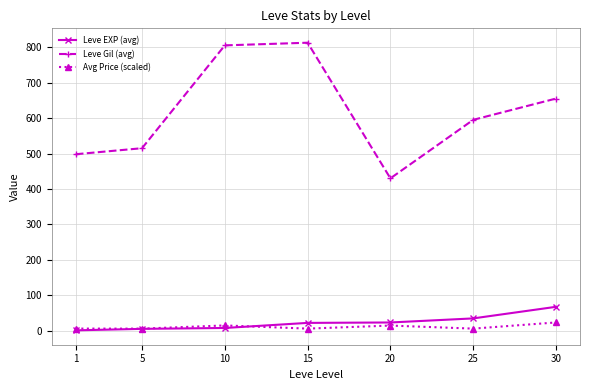

What are all the series names shown in the legend?

Leve EXP (avg), Leve Gil (avg), Avg Price (scaled)